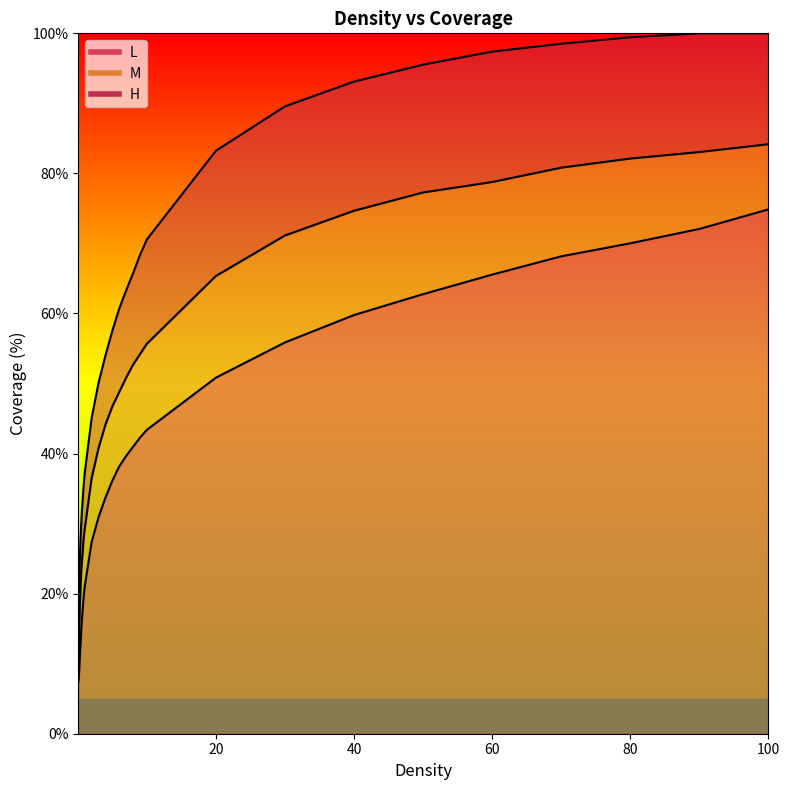

What position from the right is 8?

12